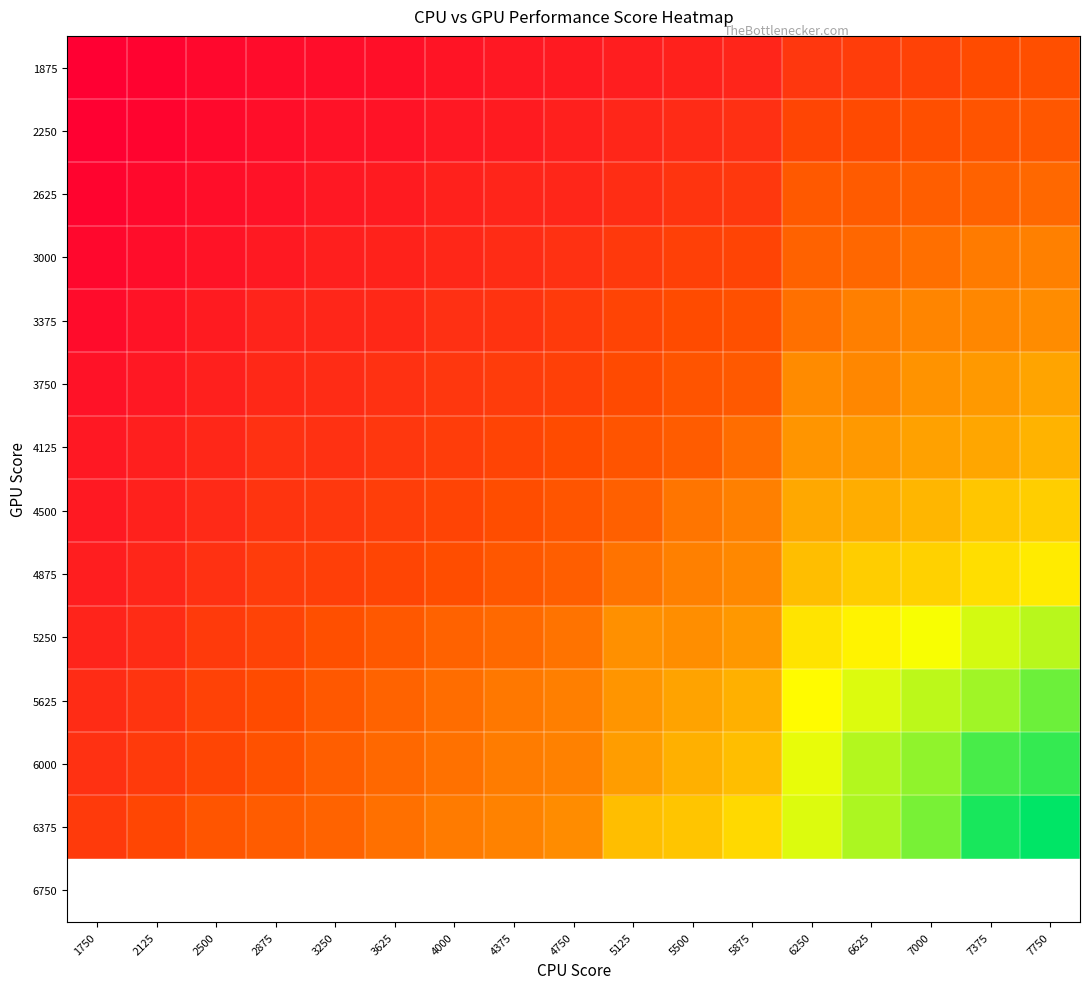

Which label corresponds to the smallest value in the chart?

1750